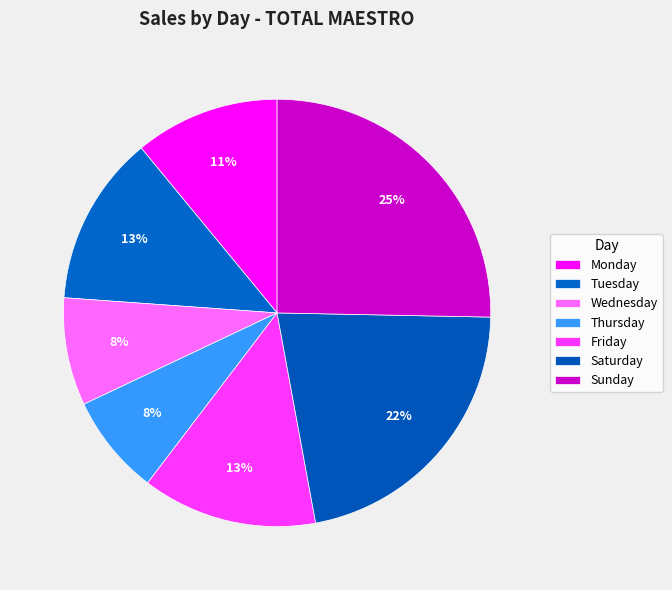

Is it true that Tuesday is 21% of the pie?

False